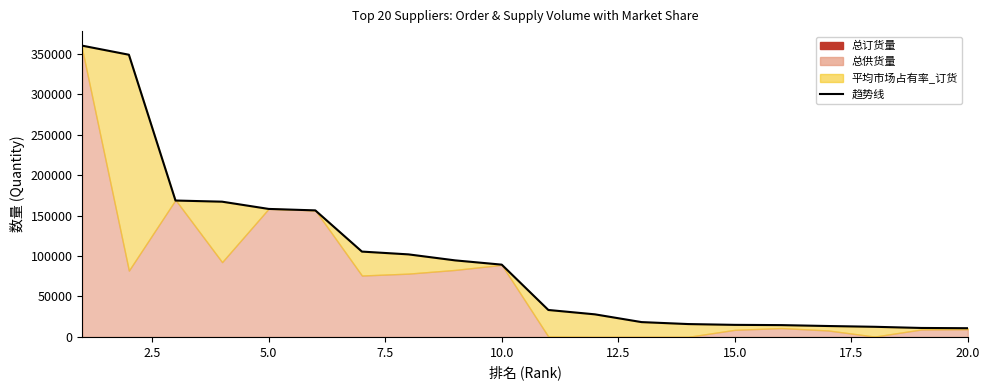

Which has a higher value, 5.0 or 17.5?

5.0